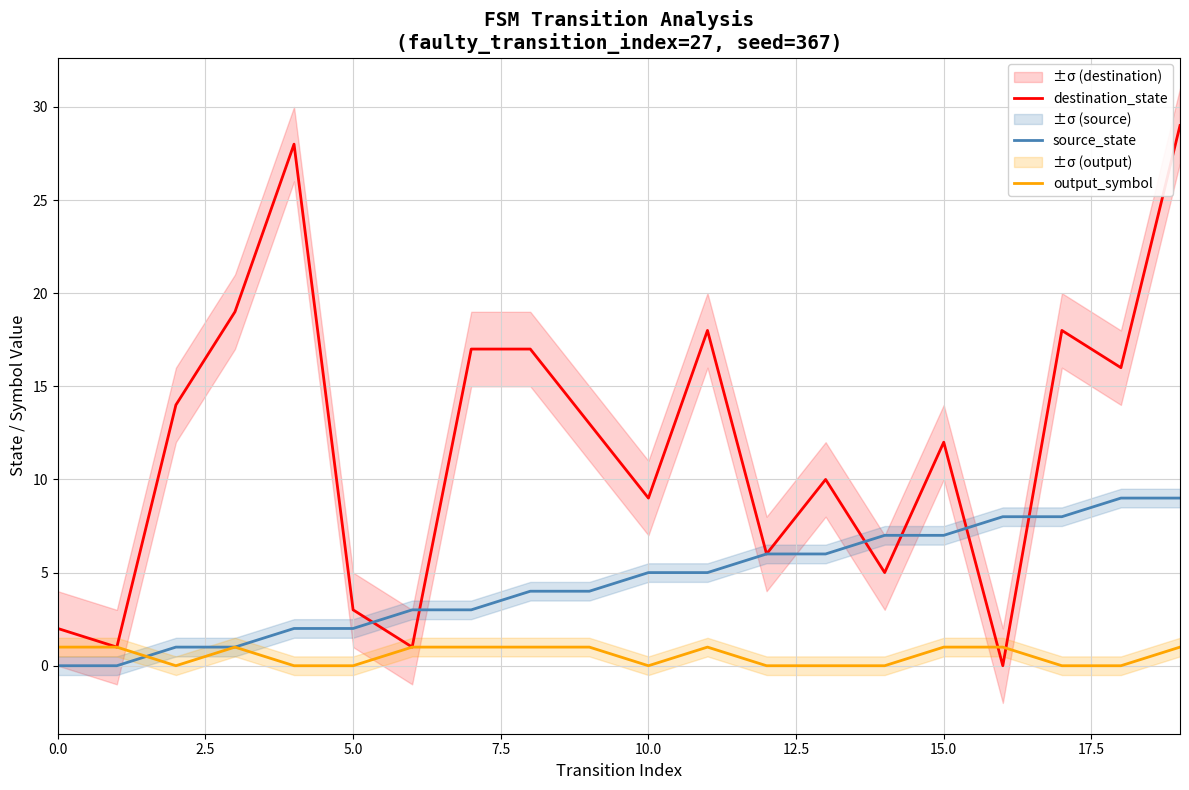

How many lines are shown in the chart?

3